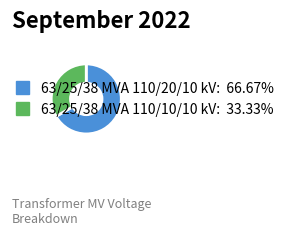

What is the largest slice in the pie chart?

63/25/38 MVA 110/20/10 kV